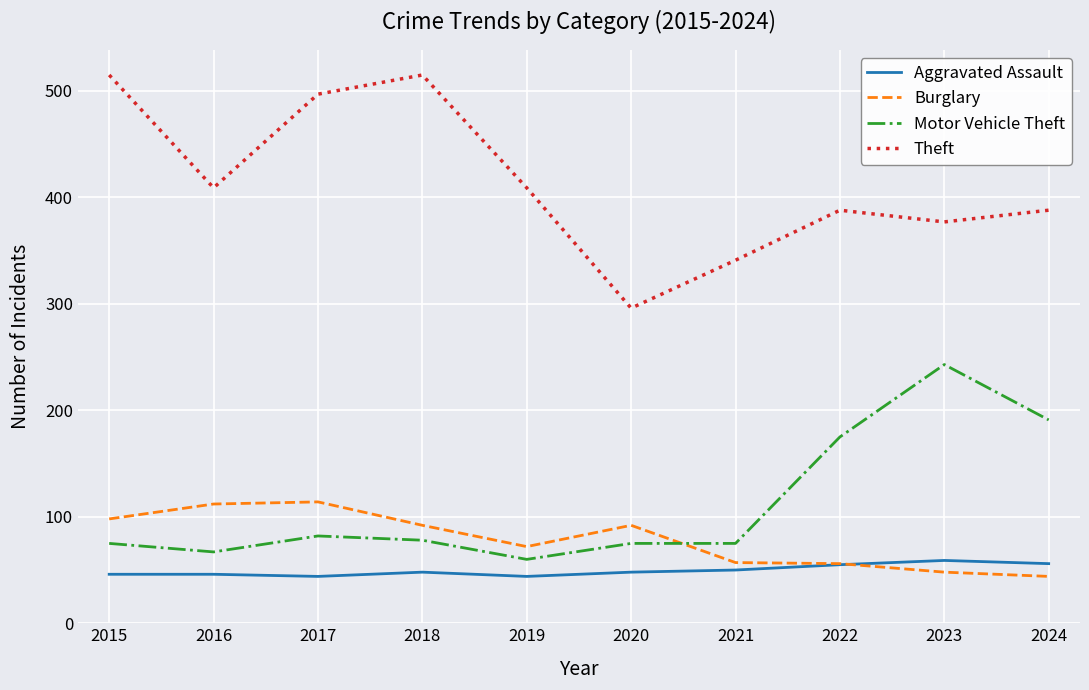

Which series changed the most between 2015 and 2021?

Theft